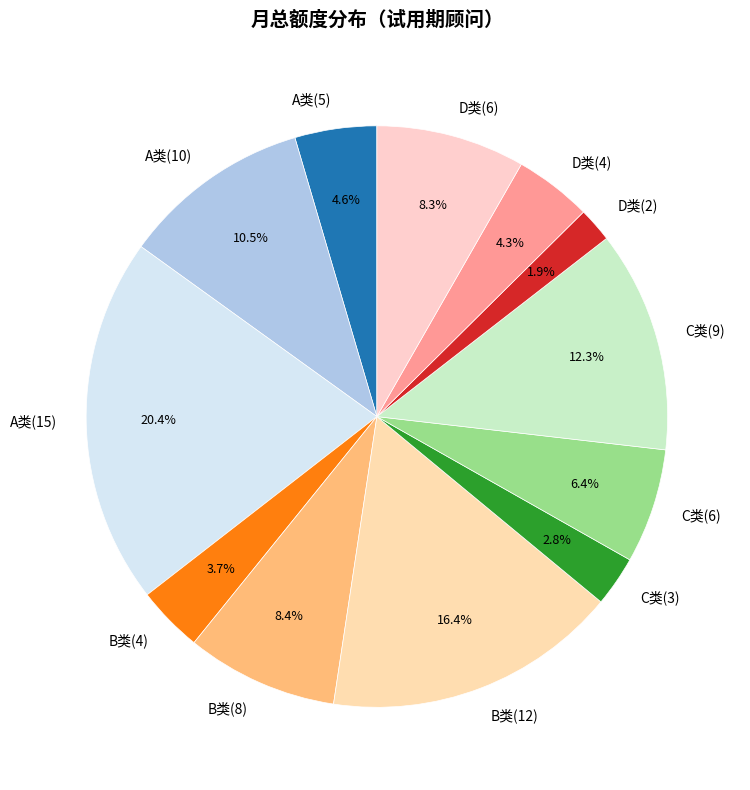

Combined, what portion of the pie is B类(12) and B类(4)?

20.1%